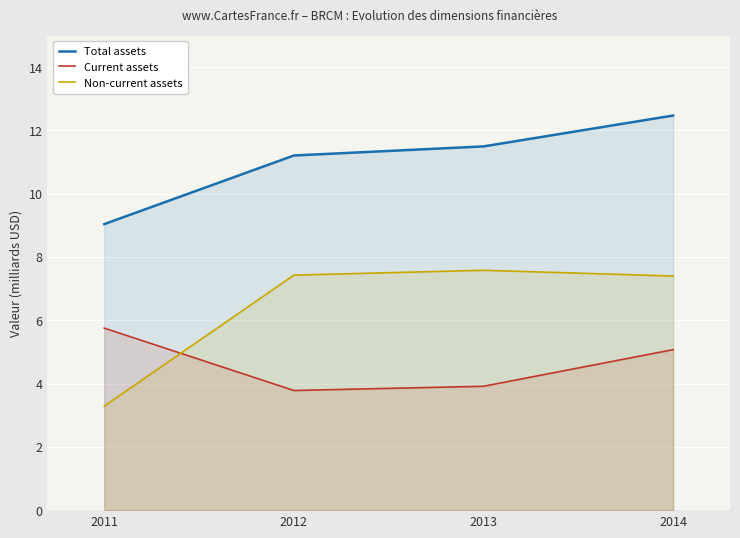

What is the average value of the Current assets series?

4.6